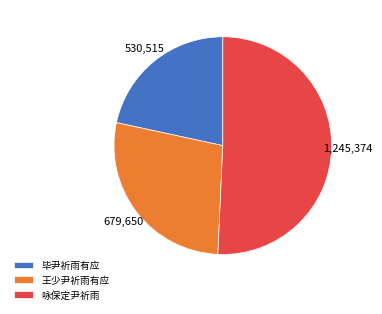

Does any single category account for the majority?

Yes